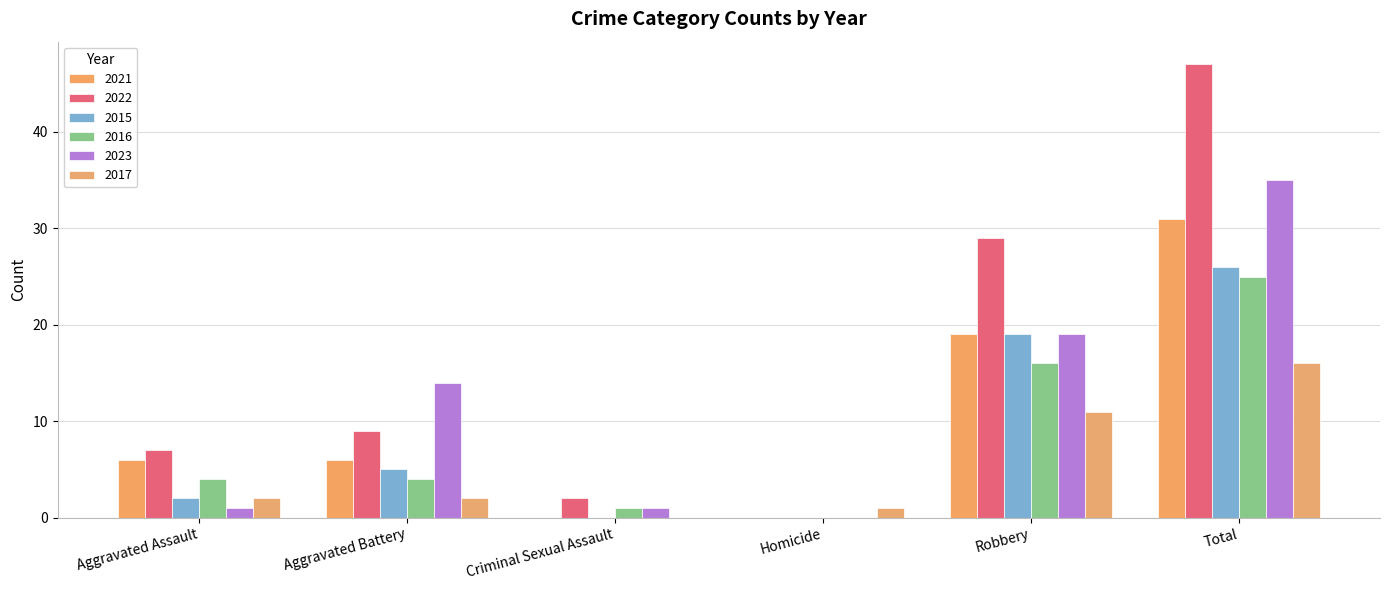

Which series has the largest range (max minus min)?

2022